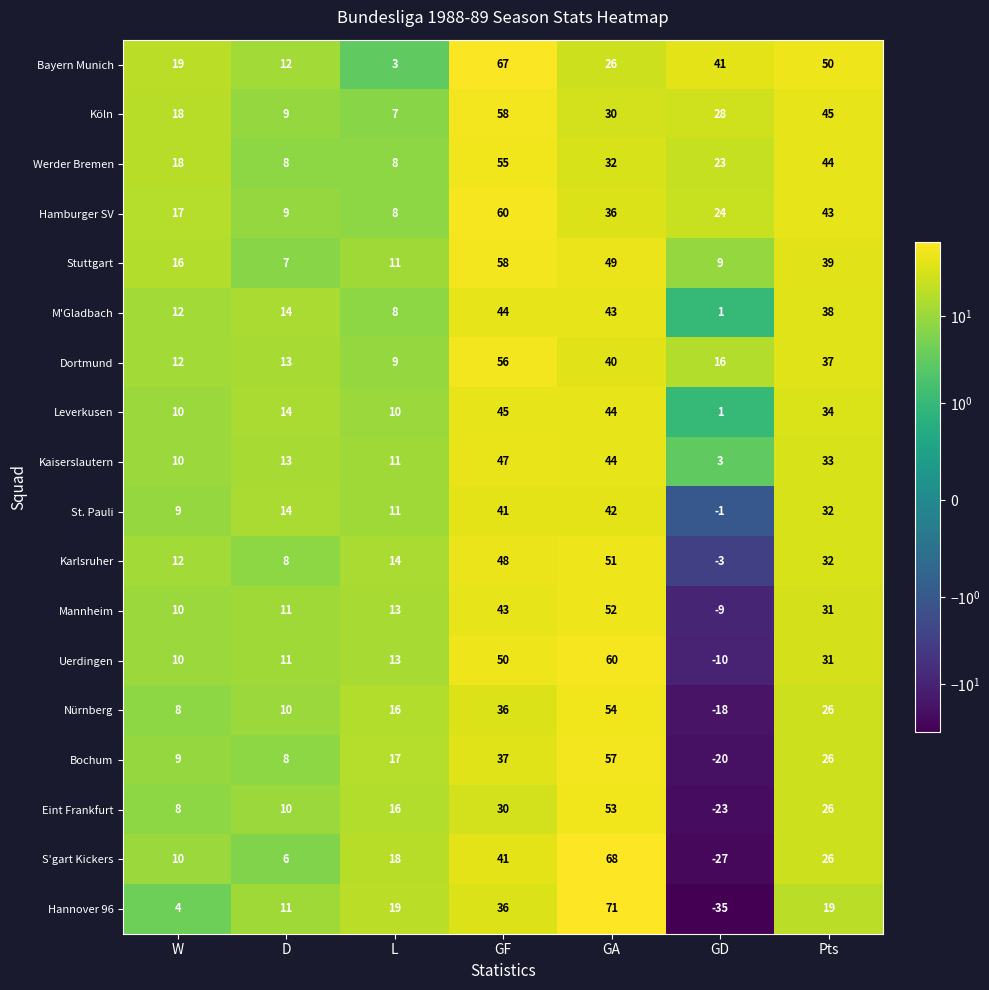

Read the Kaiserslautern value at Pts.

33